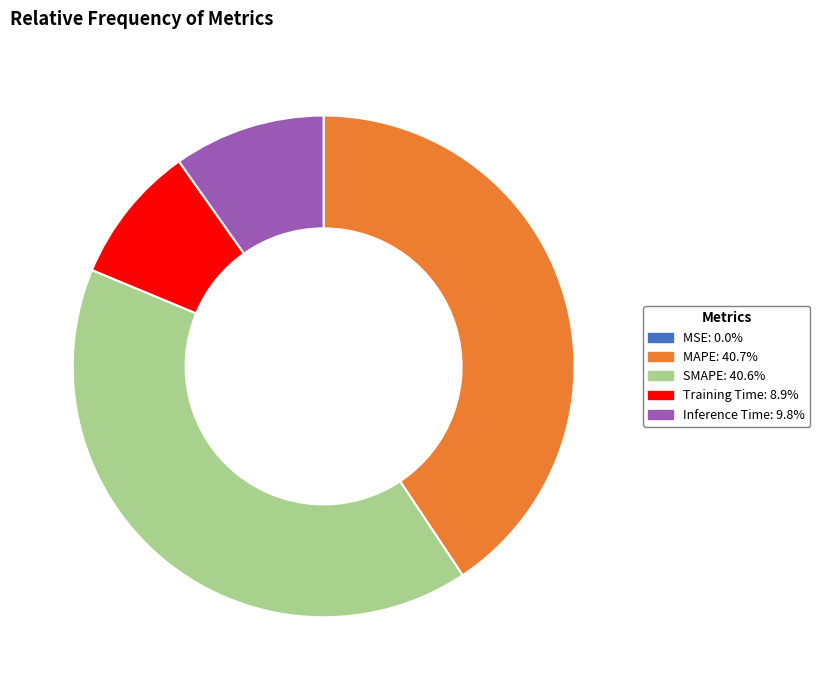

Is there a majority slice in this chart?

No